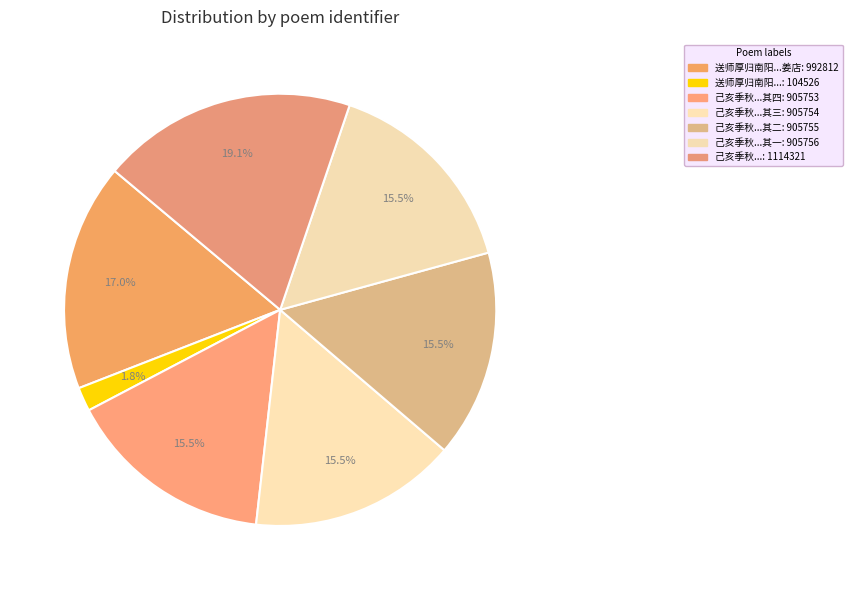

Count the number of slices in the pie.

7